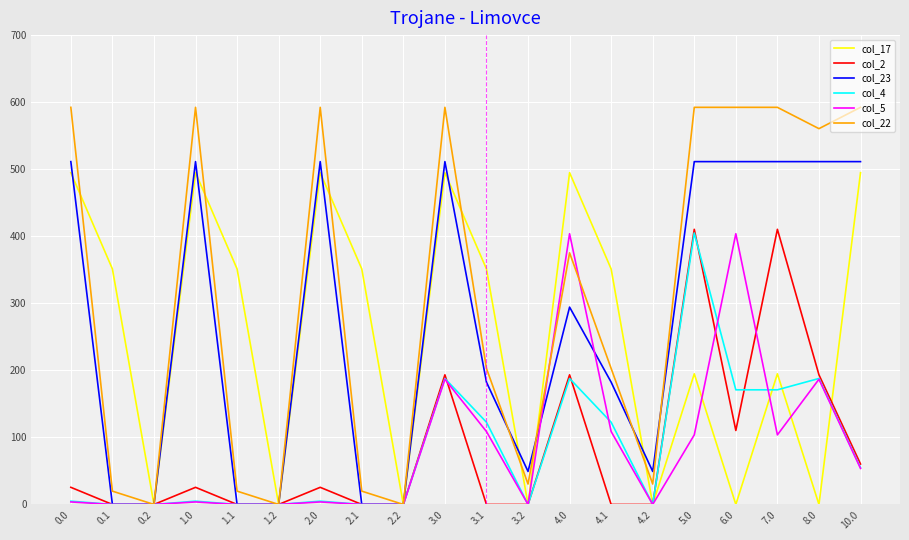

At which category is the sum across all series the highest?

5.0